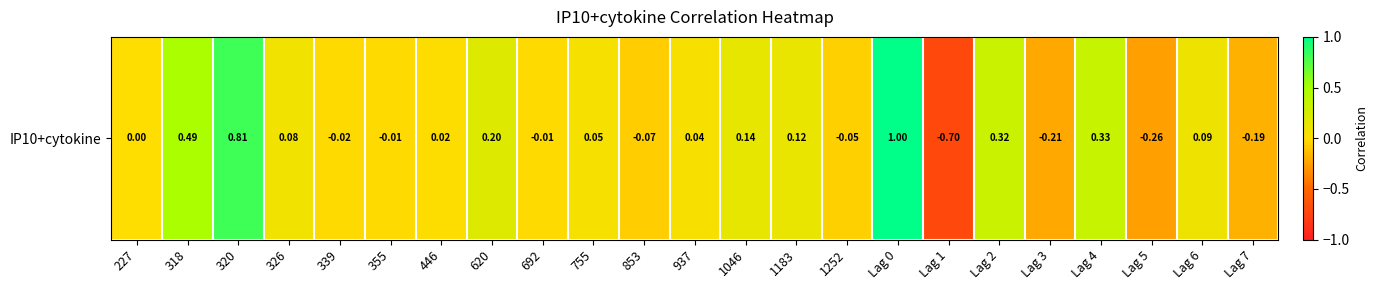

Which category has the highest value across all series?

Lag 0